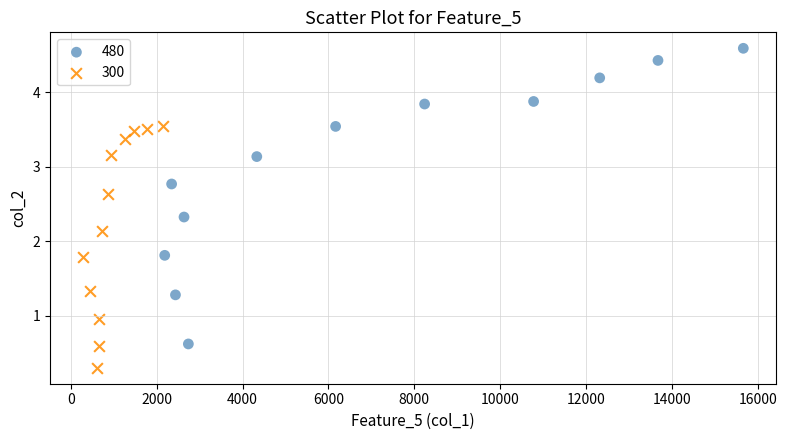

What are all the series names shown in the legend?

480, 300